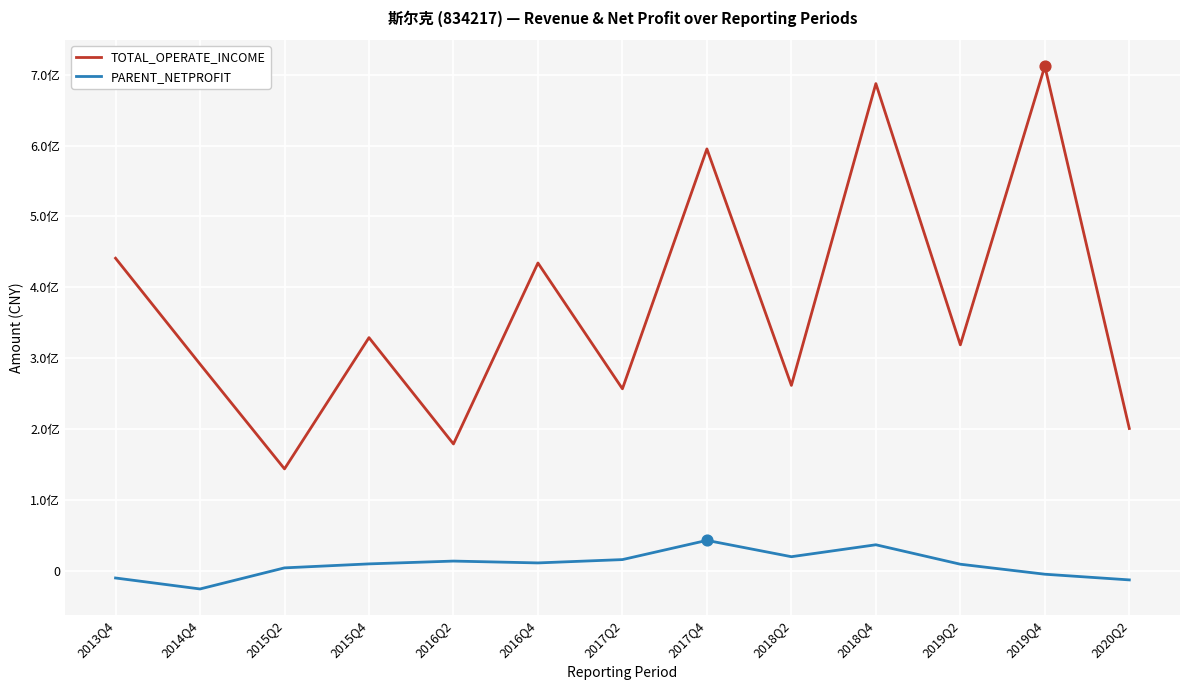

What are all the series names shown in the legend?

TOTAL_OPERATE_INCOME, PARENT_NETPROFIT